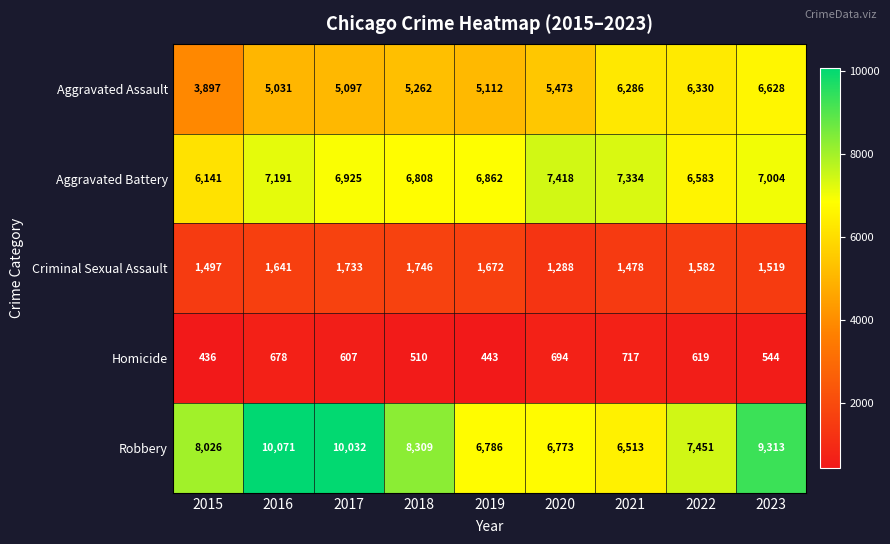

Which category has the highest value across all series?

2016